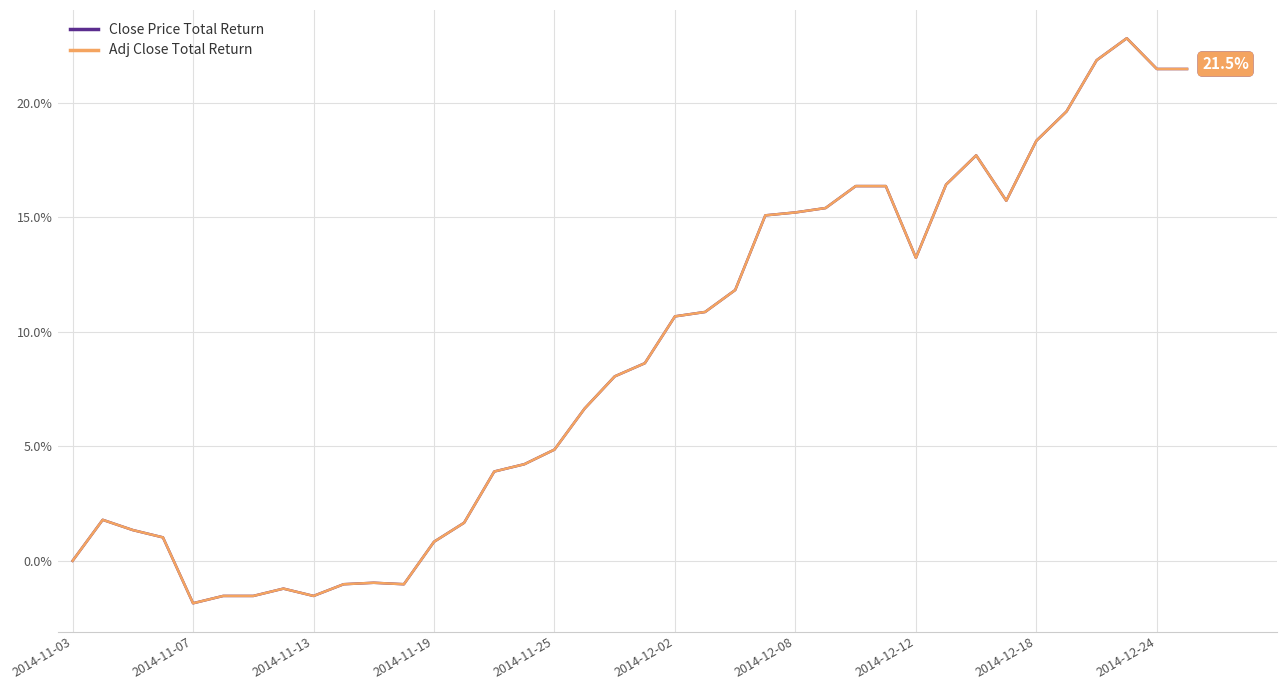

What is the greatest value displayed?

22.8